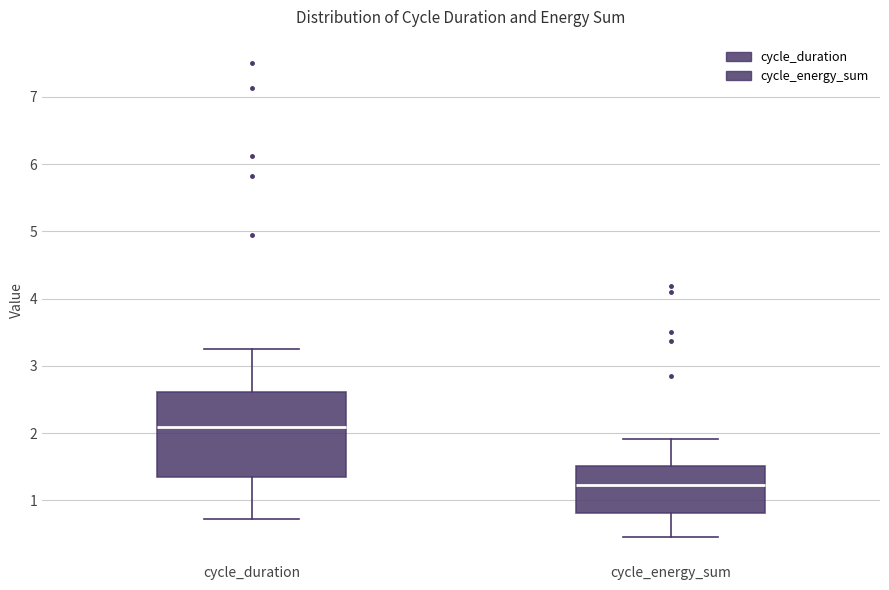

Which box has the highest median line?

cycle_duration